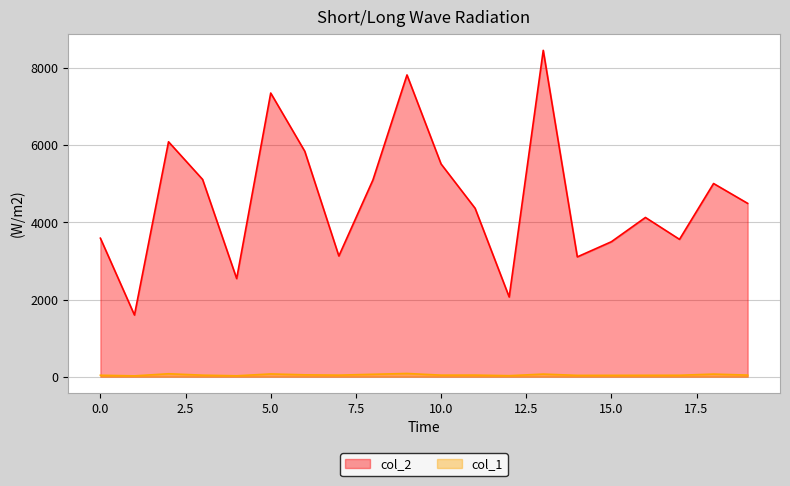

Where does the col_1 series first go above 38?

2